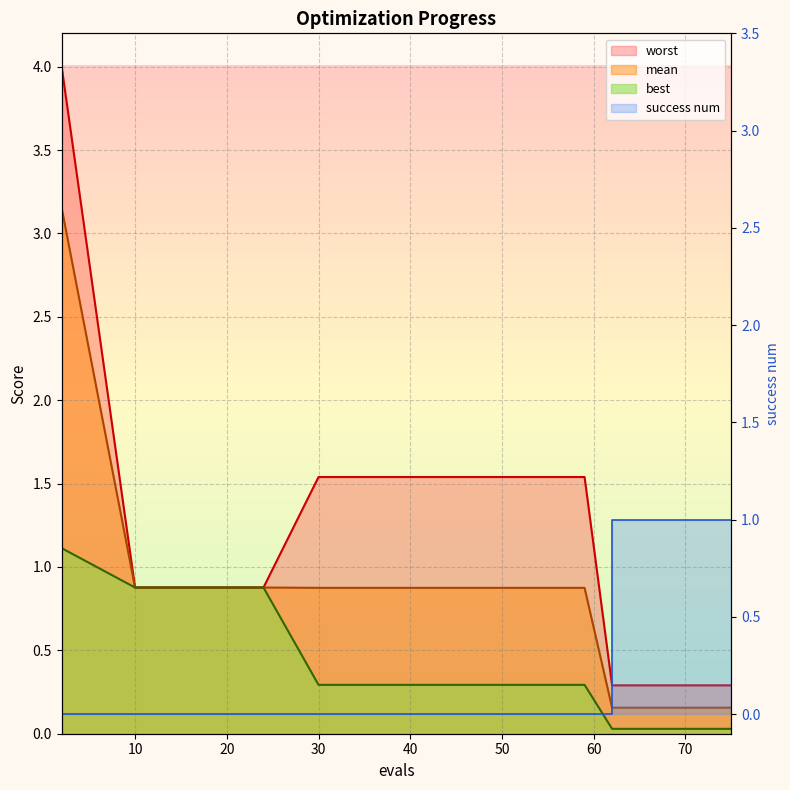

At which label does success num reach its peak?

62